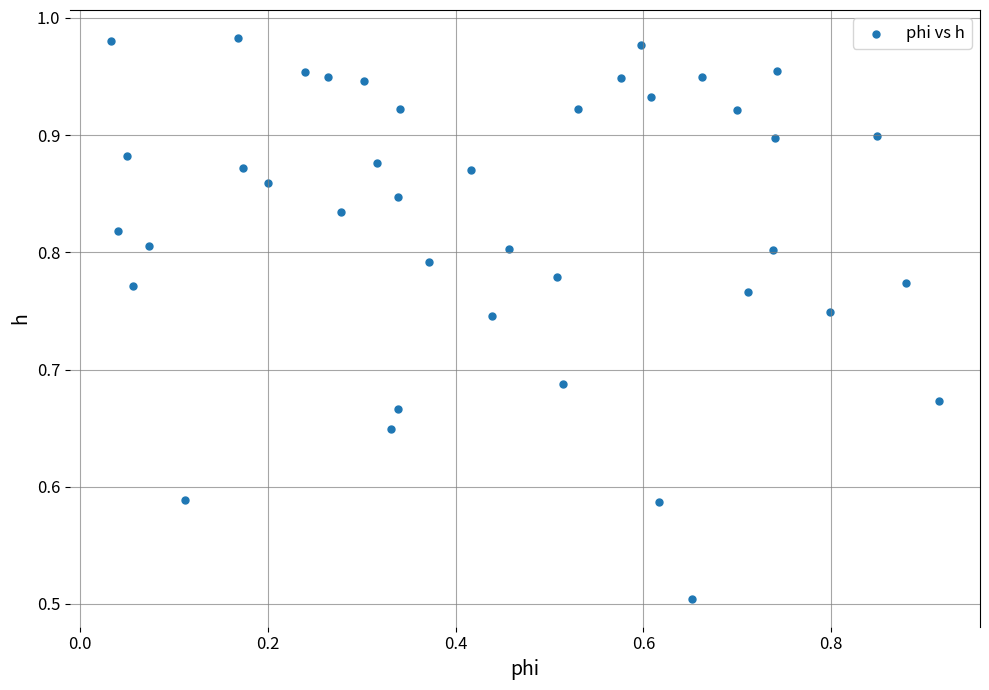

What Y value in the scatter plot is closest to 0?

0.5